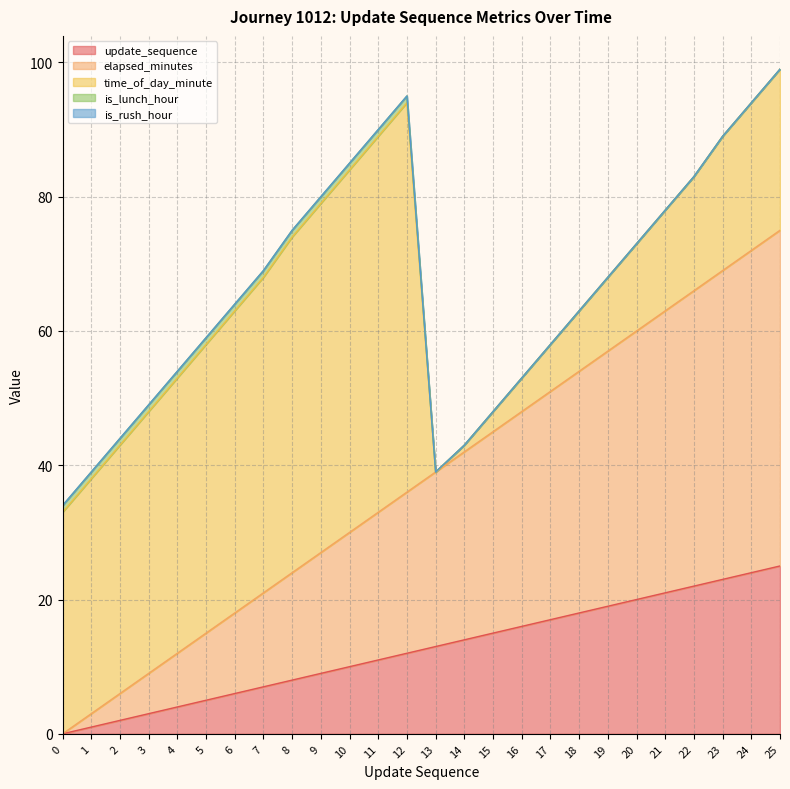

What are all the series names shown in the legend?

update_sequence, elapsed_minutes, time_of_day_minute, is_lunch_hour, is_rush_hour